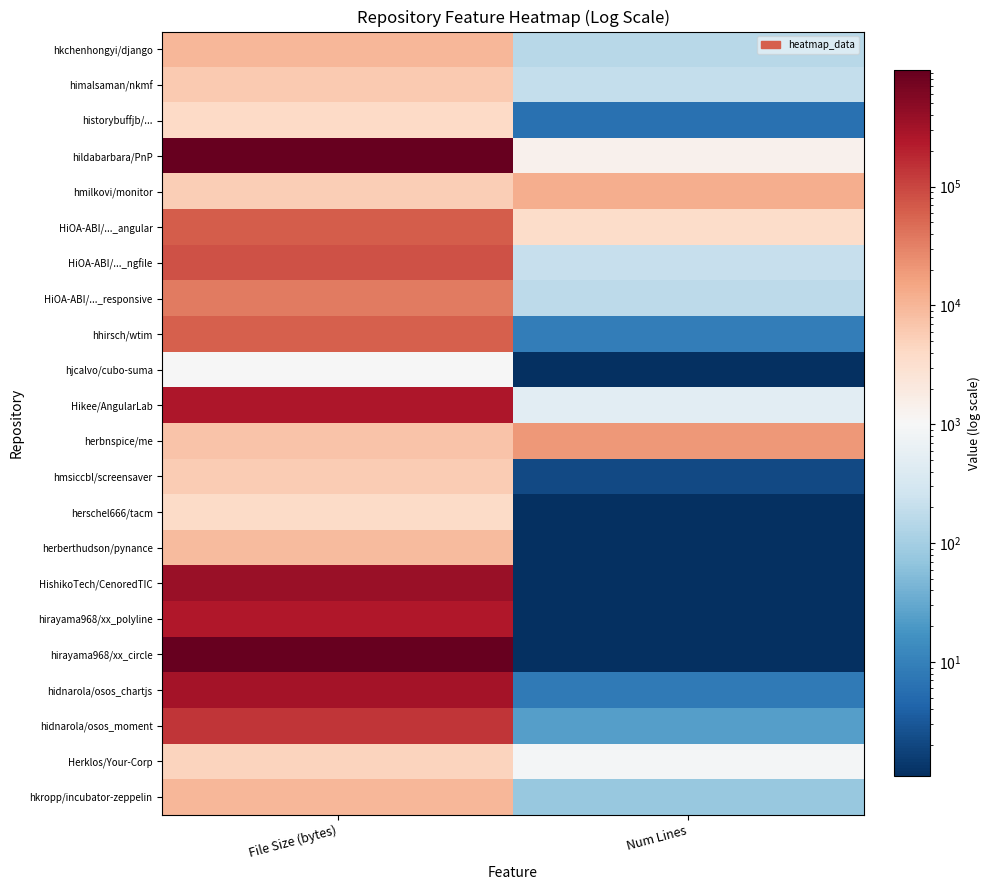

Between File Size (bytes) and Num Lines, which series saw the biggest shift?

hirayama968/xx_circle